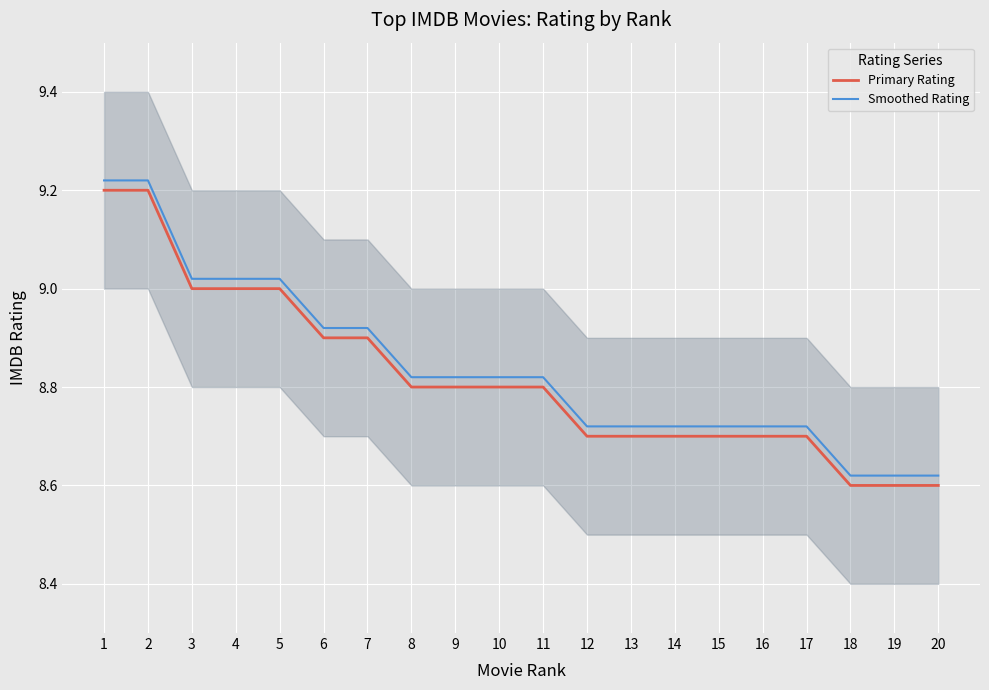

How many data points does each series have?

20